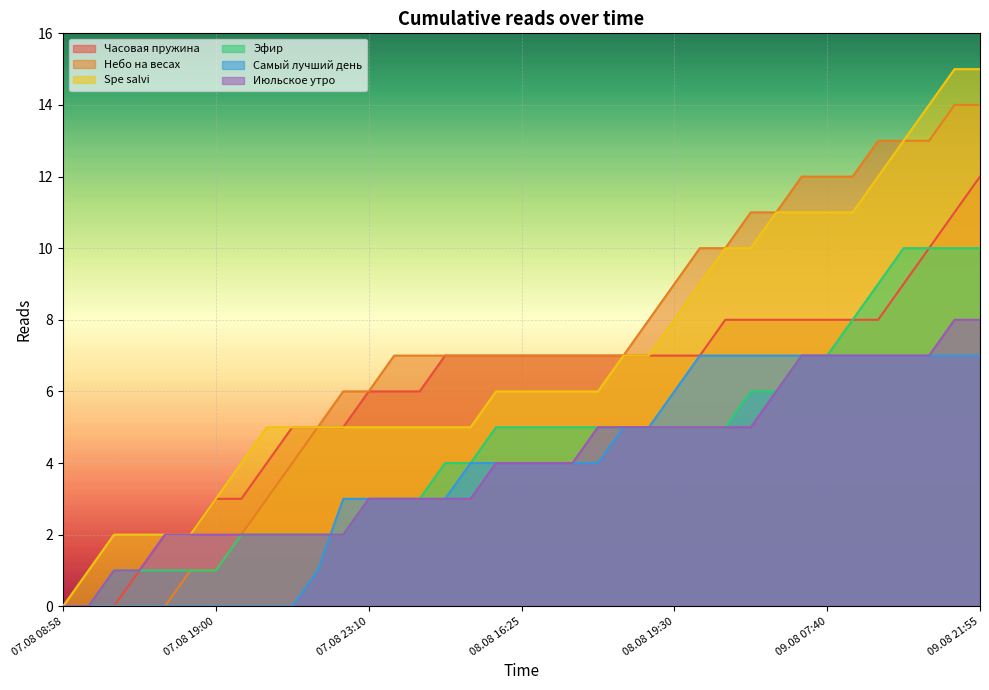

Reading left to right, what are all the values shown in this chart?

Часовая пружина: 0	0	0	1	2	2	3	3	4	5	5	5	6	6	6	7	7	7	7	7	7	7	7	7	7	7	8	8	8	8	8	8	8	9	10	11	12
Небо на весах: 0	0	0	0	0	1	1	2	3	4	5	6	6	7	7	7	7	7	7	7	7	7	7	8	9	10	10	11	11	12	12	12	13	13	13	14	14
Spe salvi: 0	1	2	2	2	2	3	4	5	5	5	5	5	5	5	5	5	6	6	6	6	6	7	7	8	9	10	10	11	11	11	11	12	13	14	15	15
Эфир: 0	0	1	1	1	1	1	2	2	2	2	2	3	3	3	4	4	5	5	5	5	5	5	5	5	5	5	6	6	7	7	8	9	10	10	10	10
Самый лучший день: 0	0	0	0	0	0	0	0	0	0	1	3	3	3	3	3	4	4	4	4	4	4	5	5	6	7	7	7	7	7	7	7	7	7	7	7	7
Июльское утро: 0	0	1	1	2	2	2	2	2	2	2	2	3	3	3	3	3	4	4	4	4	5	5	5	5	5	5	5	6	7	7	7	7	7	7	8	8